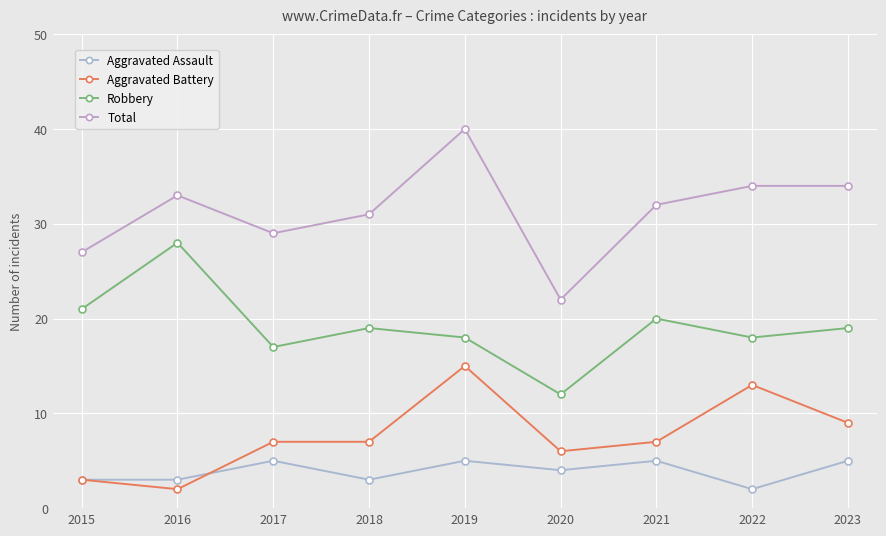

What is the difference between the Aggravated Battery values at 2022 and 2020?

7